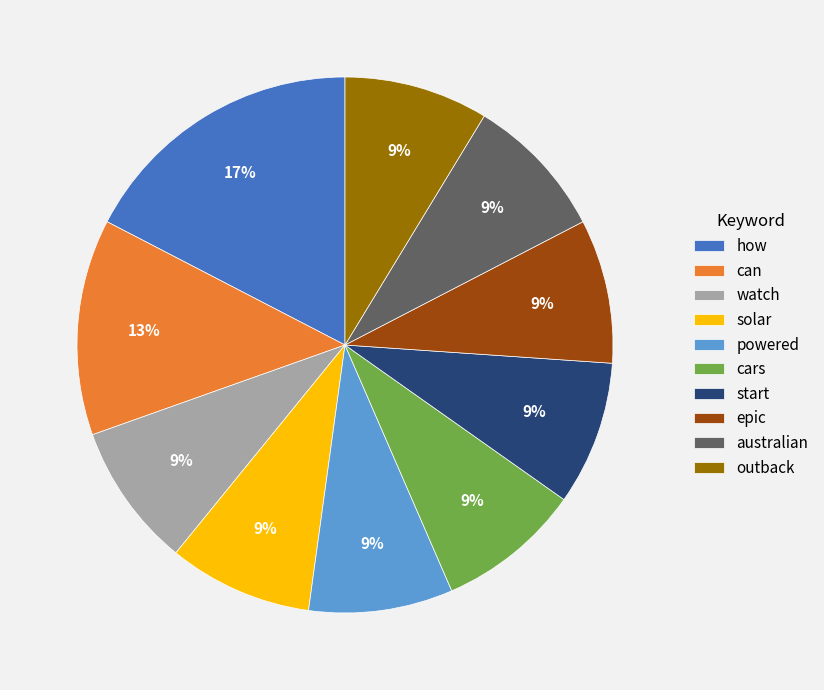

Combined, do australian and can account for over 50%?

No